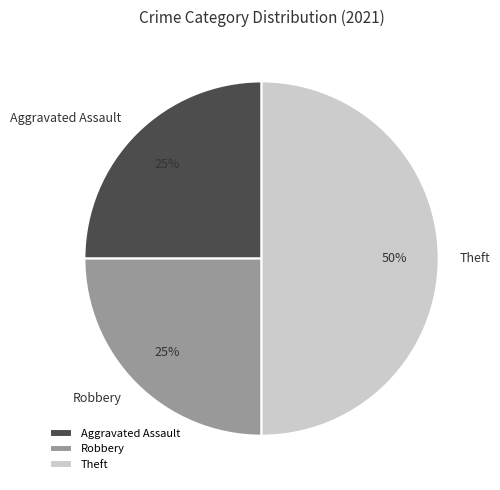

What is the ratio of the value at Theft to the value at Aggravated Assault?

2.0